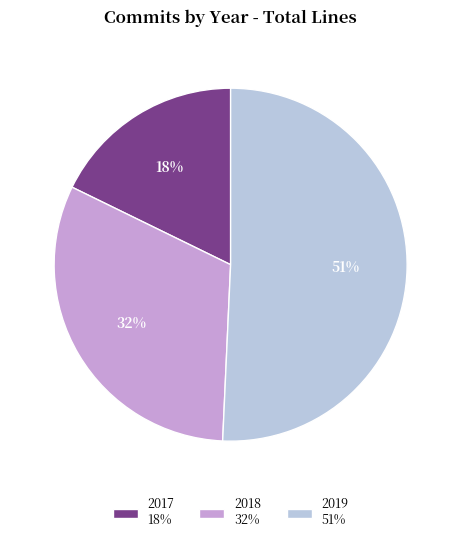

Is there a majority slice in this chart?

Yes